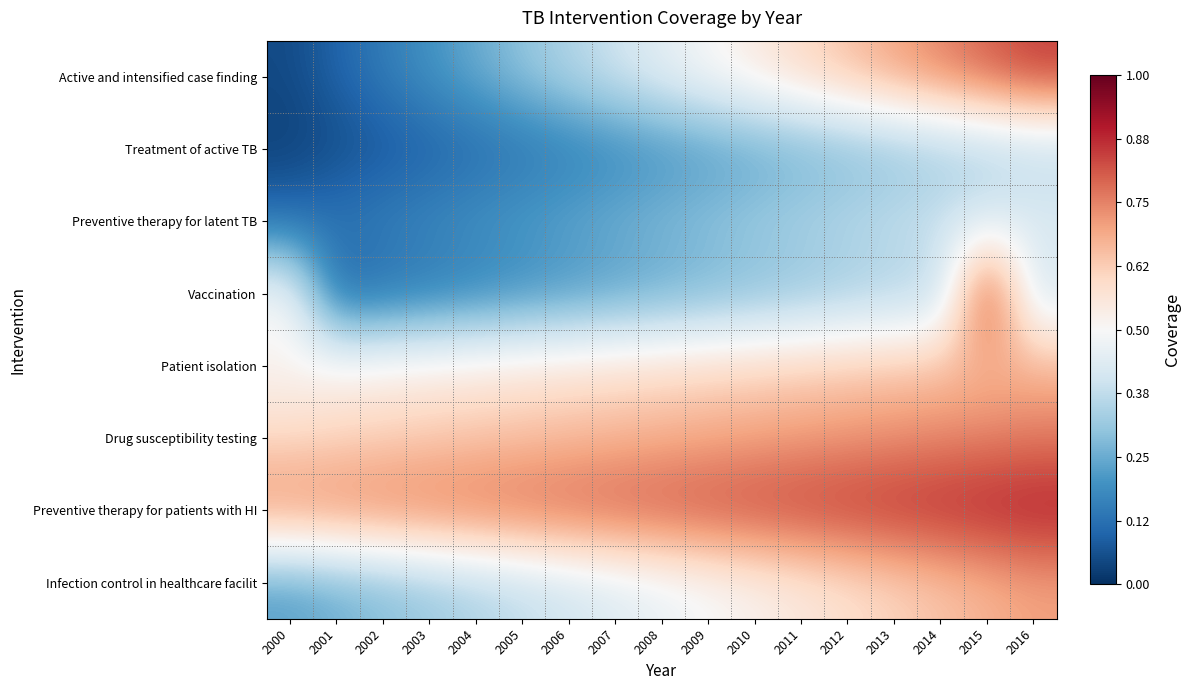

Reading left to right, list all the values displayed in this chart.

Active and intensified case finding: 2000=0.1	2001=0.1	2002=0.1	2003=0.2	2004=0.2	2005=0.3	2006=0.3	2007=0.4	2008=0.5	2009=0.5	2010=0.6	2011=0.6	2012=0.7	2013=0.7	2014=0.8	2015=0.8	2016=0.8
Treatment of active TB: 2000=0.0	2001=0.1	2002=0.1	2003=0.1	2004=0.1	2005=0.1	2006=0.1	2007=0.2	2008=0.2	2009=0.2	2010=0.2	2011=0.2	2012=0.3	2013=0.3	2014=0.3	2015=0.3	2016=0.3
Preventive therapy for latent TB: 2000=0.1	2001=0.1	2002=0.2	2003=0.2	2004=0.2	2005=0.2	2006=0.2	2007=0.3	2008=0.3	2009=0.3	2010=0.3	2011=0.3	2012=0.4	2013=0.4	2014=0.4	2015=0.4	2016=0.4
Vaccination: 2000=0.5	2001=0.1	2002=0.1	2003=0.1	2004=0.2	2005=0.2	2006=0.2	2007=0.2	2008=0.2	2009=0.3	2010=0.3	2011=0.3	2012=0.3	2013=0.3	2014=0.4	2015=0.9	2016=0.4
Patient isolation: 2000=0.5	2001=0.5	2002=0.5	2003=0.5	2004=0.6	2005=0.6	2006=0.6	2007=0.6	2008=0.6	2009=0.6	2010=0.6	2011=0.6	2012=0.6	2013=0.6	2014=0.7	2015=0.7	2016=0.7
Drug susceptibility testing: 2000=0.6	2001=0.6	2002=0.6	2003=0.6	2004=0.6	2005=0.7	2006=0.7	2007=0.7	2008=0.7	2009=0.7	2010=0.7	2011=0.7	2012=0.7	2013=0.7	2014=0.7	2015=0.8	2016=0.8
Preventive therapy for patients with HI: 2000=0.7	2001=0.8	2002=0.8	2003=0.8	2004=0.8	2005=0.8	2006=0.8	2007=0.8	2008=0.8	2009=0.8	2010=0.8	2011=0.8	2012=0.9	2013=0.9	2014=0.9	2015=0.9	2016=0.9
Infection control in healthcare facilit: 2000=0.2	2001=0.2	2002=0.3	2003=0.3	2004=0.3	2005=0.4	2006=0.4	2007=0.4	2008=0.5	2009=0.5	2010=0.5	2011=0.6	2012=0.6	2013=0.6	2014=0.6	2015=0.7	2016=0.7